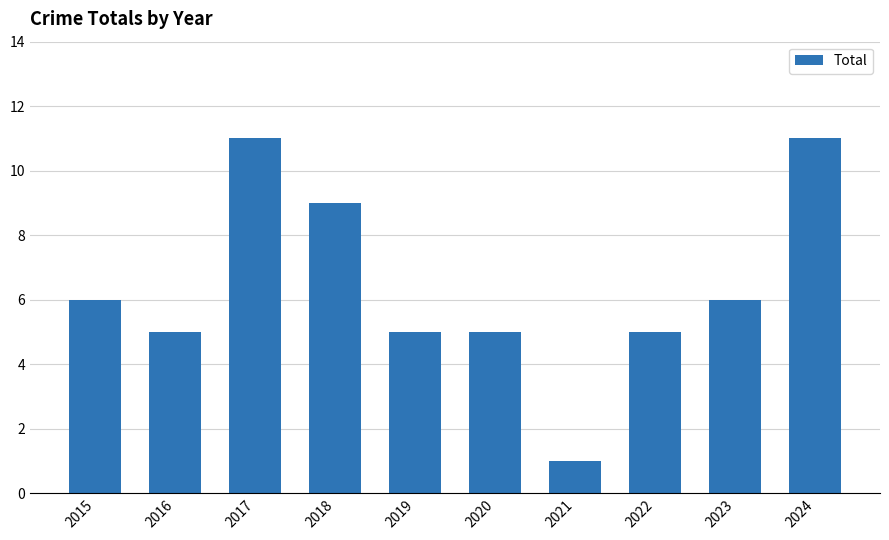

What is the change in value from 2015 to 2022?

-1